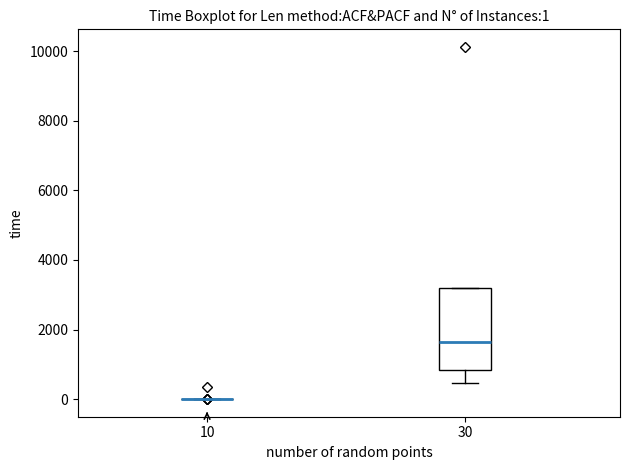

Comparing the boxes themselves (not the whiskers), which one is the tallest?

30